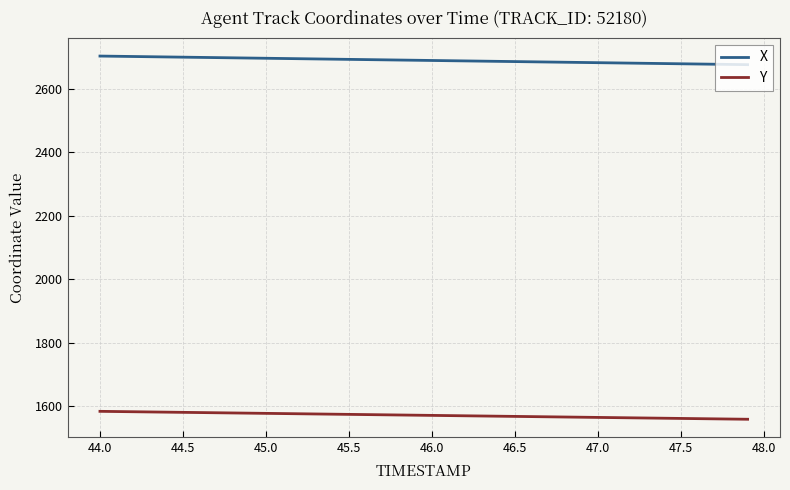

Rank the series by their maximum value, from highest to lowest.

X, Y